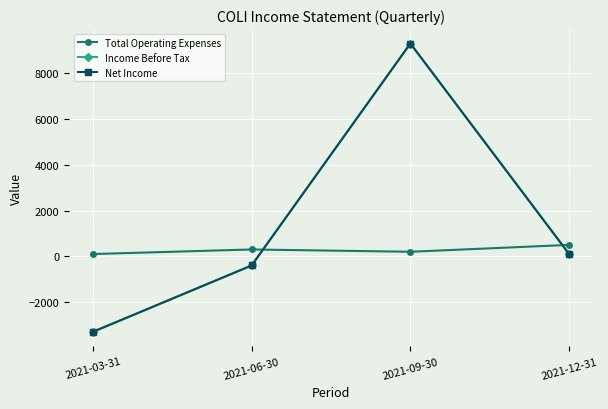

Is this an area chart (filled region under the line)?

No